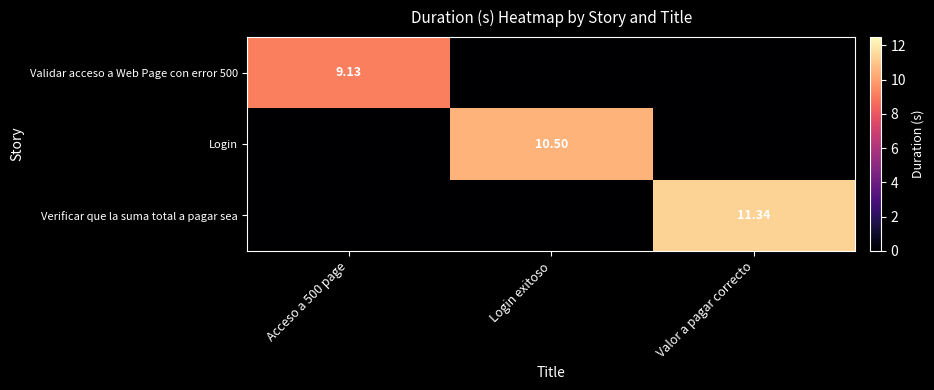

Which series has the largest total across all categories?

Verificar que la suma total a pagar sea